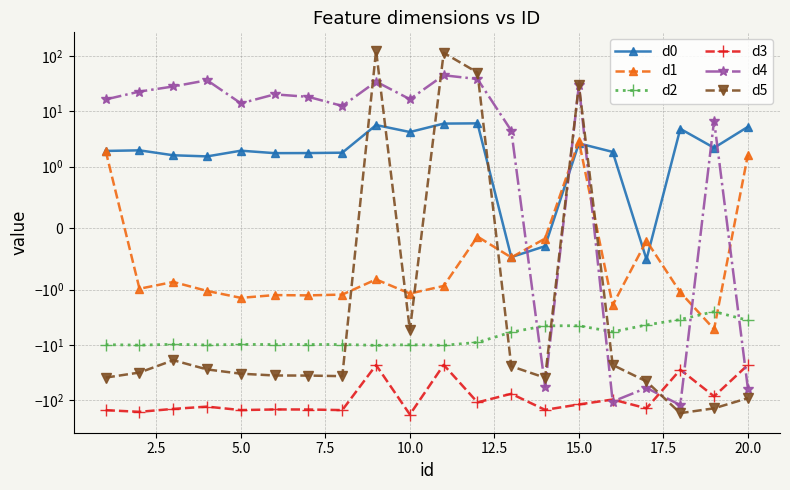

Is this an area chart (filled region under the line)?

No